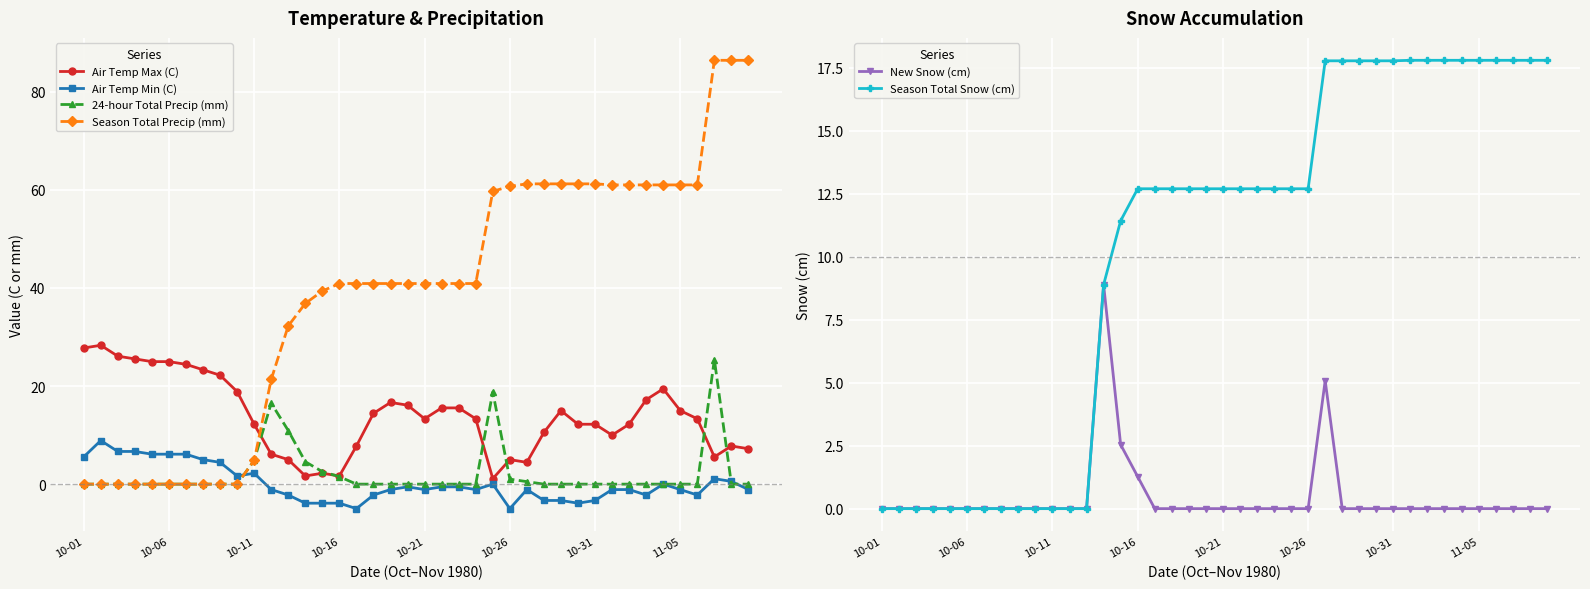

Which category has the lowest value in the Air Temp Min (C) series?

16